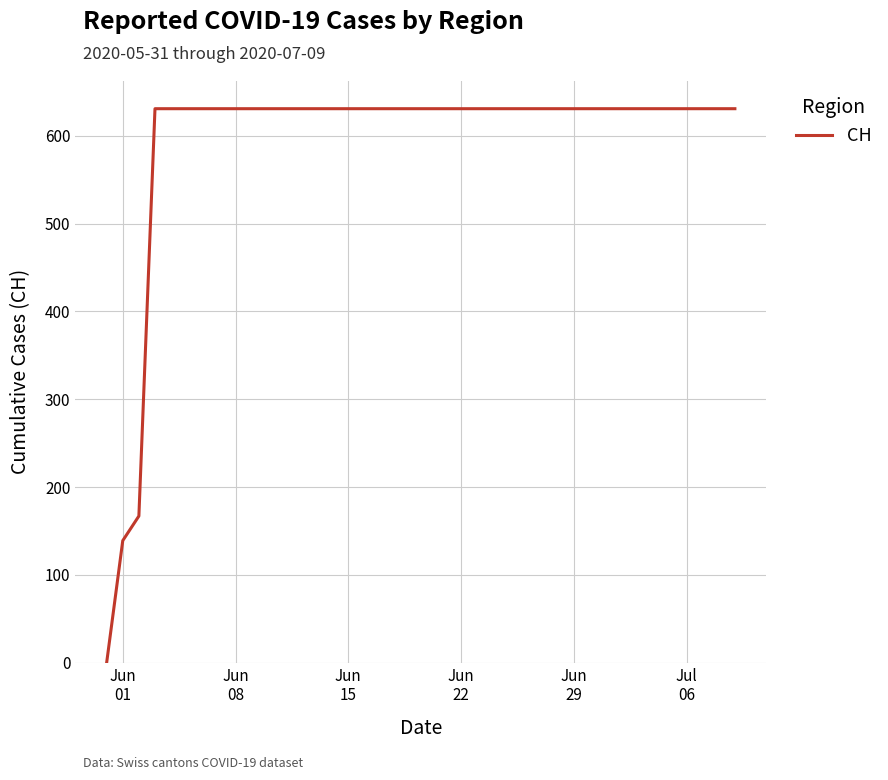

What is the greatest value displayed?

631